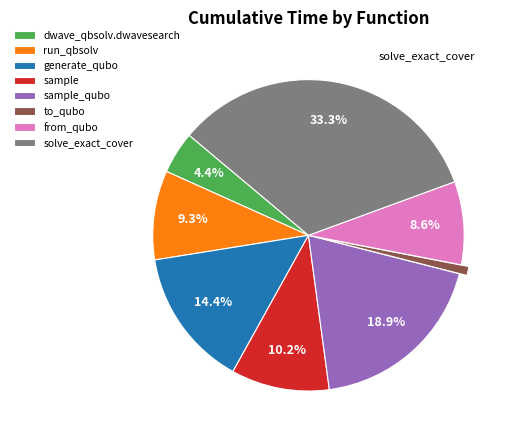

What percentage is NOT represented by dwave_qbsolv.dwavesearch?

95.6%